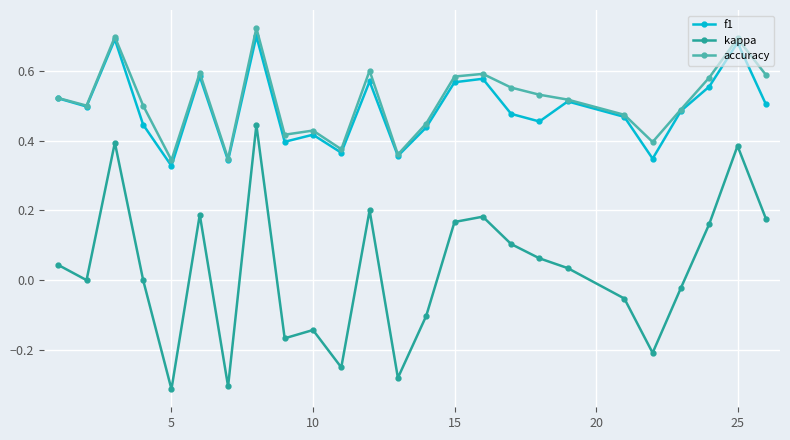

True or false: kappa and accuracy cross at least once.

False